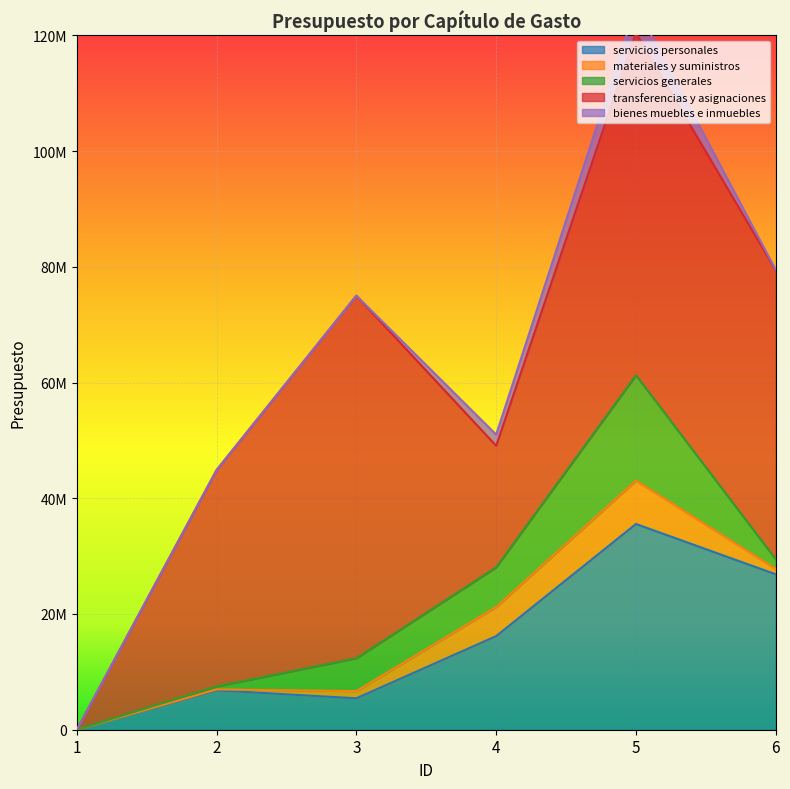

What is the total value across all series at 3?

75000000